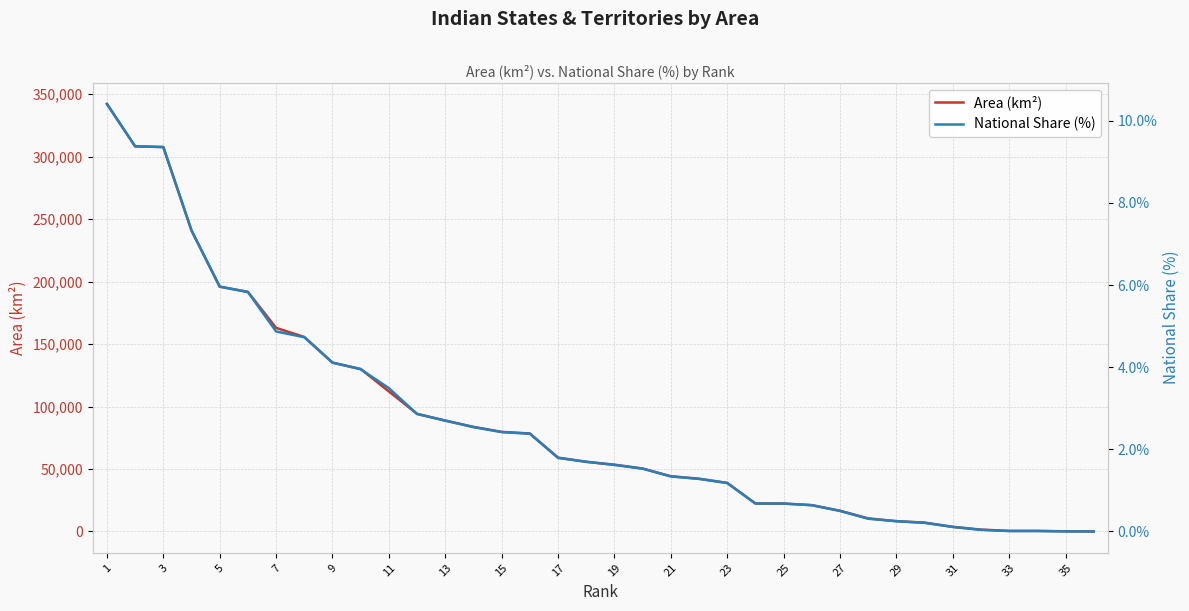

List the series in order of their peak value, highest first.

Area (km²), National Share (%)